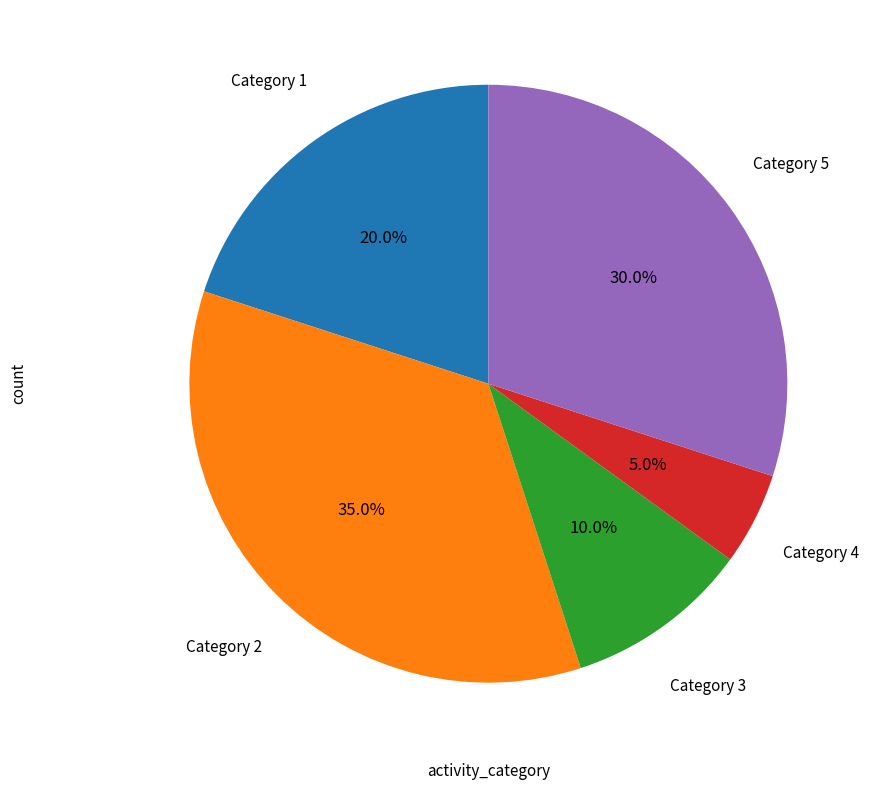

Rank the categories by value from lowest to highest.

Category 4, Category 3, Category 1, Category 5, Category 2